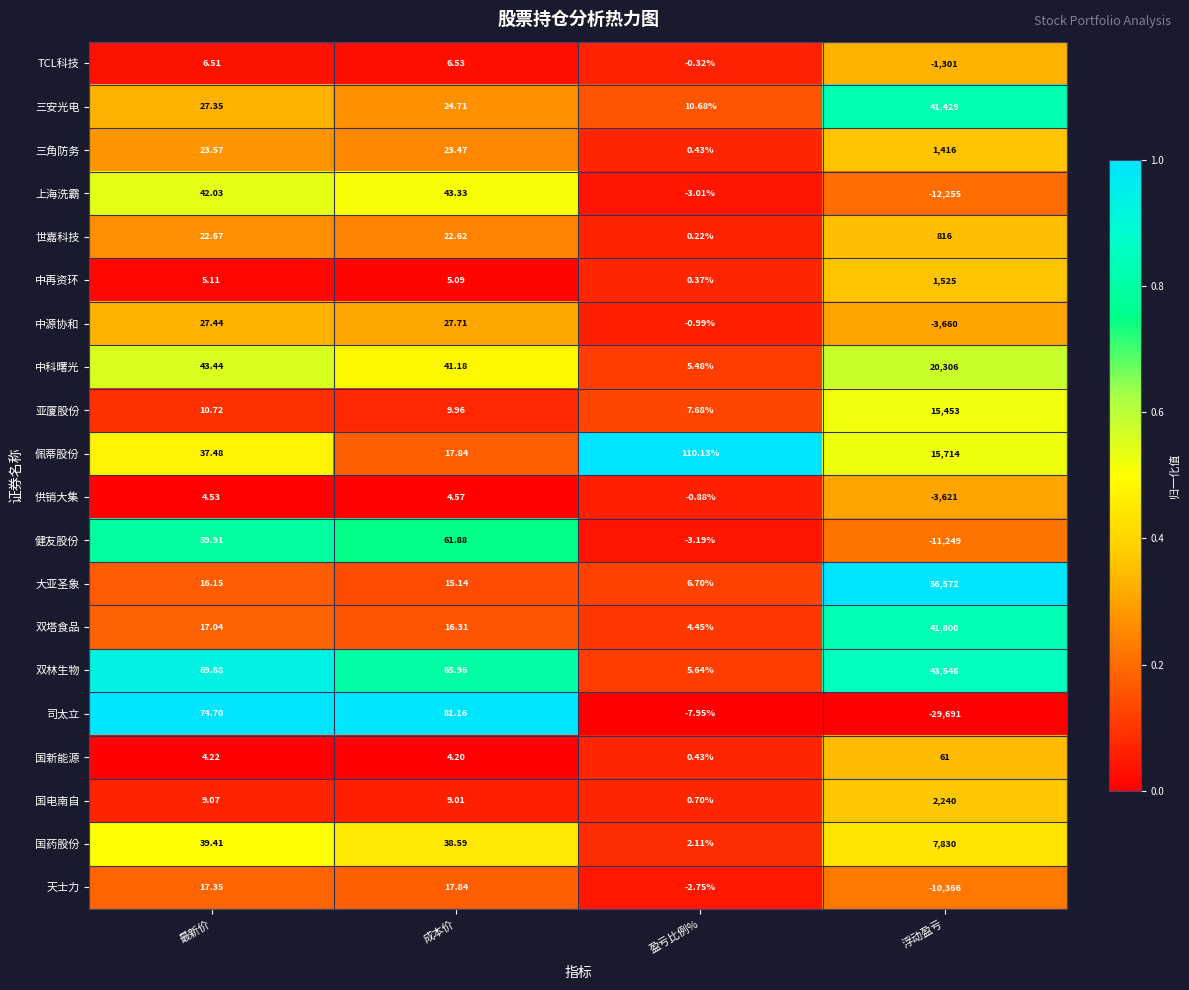

Which series has the widest spread of values?

大亚圣象